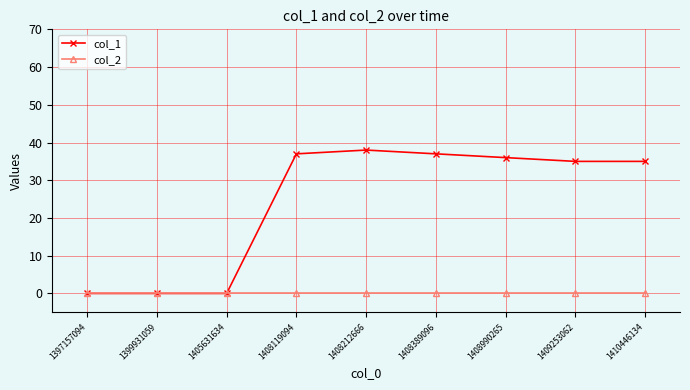

Reading left to right, what are all the values shown in this chart?

col_1: 1397157094=0	1399931059=0	1405631634=0	1408119094=37	1408212666=38	1408389096=37	1408990265=36	1409253062=35	1410446134=35
col_2: 1397157094=0	1399931059=0	1405631634=0	1408119094=0	1408212666=0	1408389096=0	1408990265=0	1409253062=0	1410446134=0